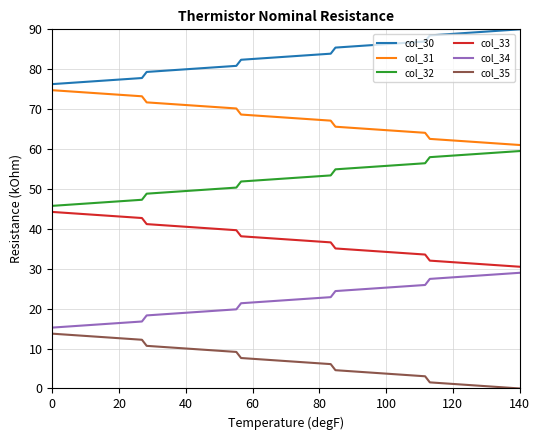

Count the number of categories in the chart.

10